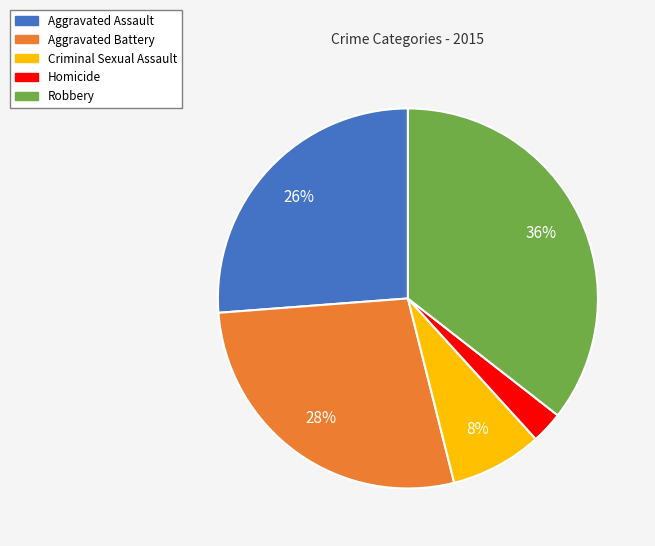

Does Homicide represent more than half of the total?

No